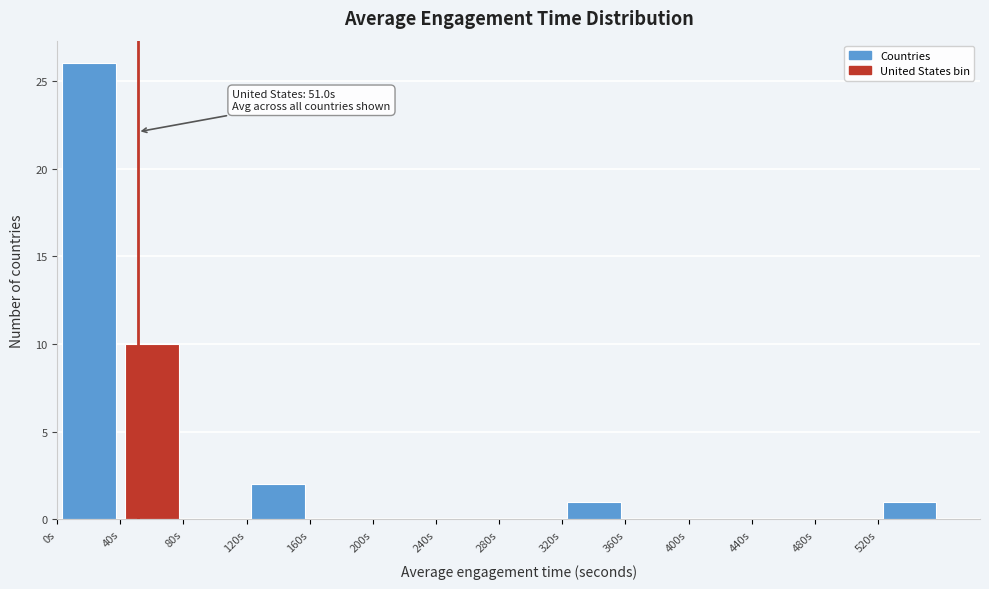

Which range on the x-axis has the tallest bar?

0 to 40